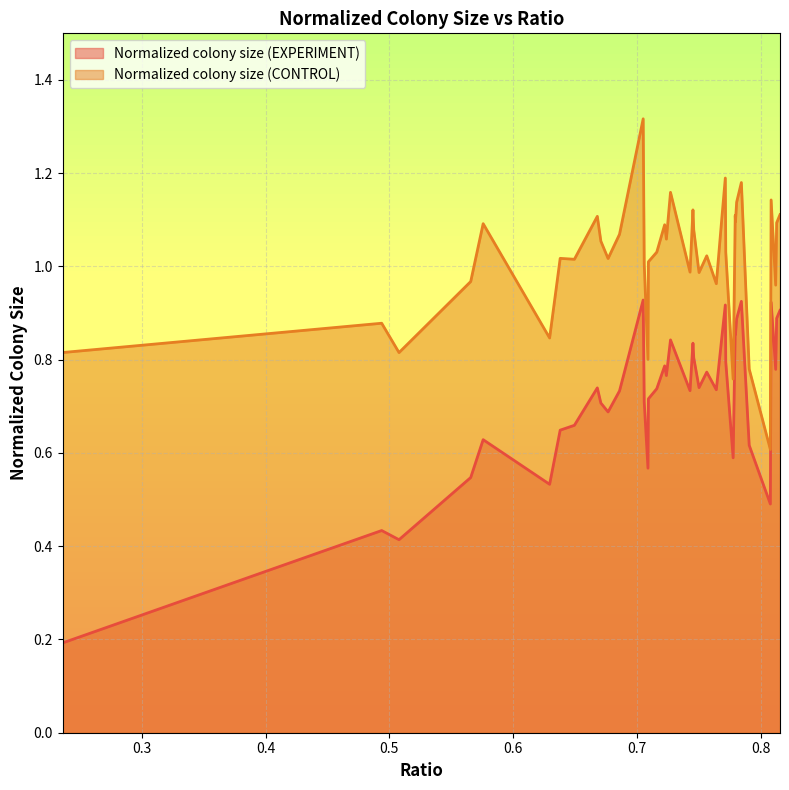

Reading right to left, what are all the values shown in this chart?

Normalized colony size (EXPERIMENT): 0.8152741279383708=0.9	0.8125668620333374=0.9	0.8117877455780328=0.8	0.8080968967146832=0.9	0.8074833739382367=0.5	0.790407569327812=0.6	0.7840847457627119=0.9	0.7802689400597644=0.9	0.7793385263695568=0.9	0.7791349655644899=0.9	0.7774452150523457=0.6	0.7714903813505883=0.8	0.7711298091067271=0.9	0.7683312348843739=0.8	0.7638519687655757=0.7	0.7561445359091175=0.8	0.7499240106182496=0.7	0.7456403029769245=0.8	0.7450127078967316=0.8	0.7426355961371045=0.7	0.7268876023502817=0.8	0.7235477472371777=0.8	0.7221717380329523=0.8	0.7158061198750412=0.7	0.7090251992672906=0.7	0.7086955435651479=0.6	0.7056735473093902=0.7	0.7048302574618365=0.9	0.6857367357629275=0.7	0.6764890960218669=0.7	0.6706660090672838=0.7	0.6678224437461625=0.7	0.6493007681701792=0.7	0.63784155690977=0.6	0.6293111594065955=0.5	0.5756640410331562=0.6	0.5656208664021165=0.5	0.5077517478228872=0.4	0.4937602477682638=0.4	0.23624924884413978=0.2
Normalized colony size (CONTROL): 0.8152741279383708=1.1	0.8125668620333374=1.1	0.8117877455780328=1.0	0.8080968967146832=1.1	0.8074833739382367=0.6	0.790407569327812=0.8	0.7840847457627119=1.2	0.7802689400597644=1.1	0.7793385263695568=1.1	0.7791349655644899=1.1	0.7774452150523457=0.8	0.7714903813505883=1.0	0.7711298091067271=1.2	0.7683312348843739=1.1	0.7638519687655757=1.0	0.7561445359091175=1.0	0.7499240106182496=1.0	0.7456403029769245=1.1	0.7450127078967316=1.1	0.7426355961371045=1.0	0.7268876023502817=1.2	0.7235477472371777=1.1	0.7221717380329523=1.1	0.7158061198750412=1.0	0.7090251992672906=1.0	0.7086955435651479=0.8	0.7056735473093902=1.0	0.7048302574618365=1.3	0.6857367357629275=1.1	0.6764890960218669=1.0	0.6706660090672838=1.1	0.6678224437461625=1.1	0.6493007681701792=1.0	0.63784155690977=1.0	0.6293111594065955=0.8	0.5756640410331562=1.1	0.5656208664021165=1.0	0.5077517478228872=0.8	0.4937602477682638=0.9	0.23624924884413978=0.8